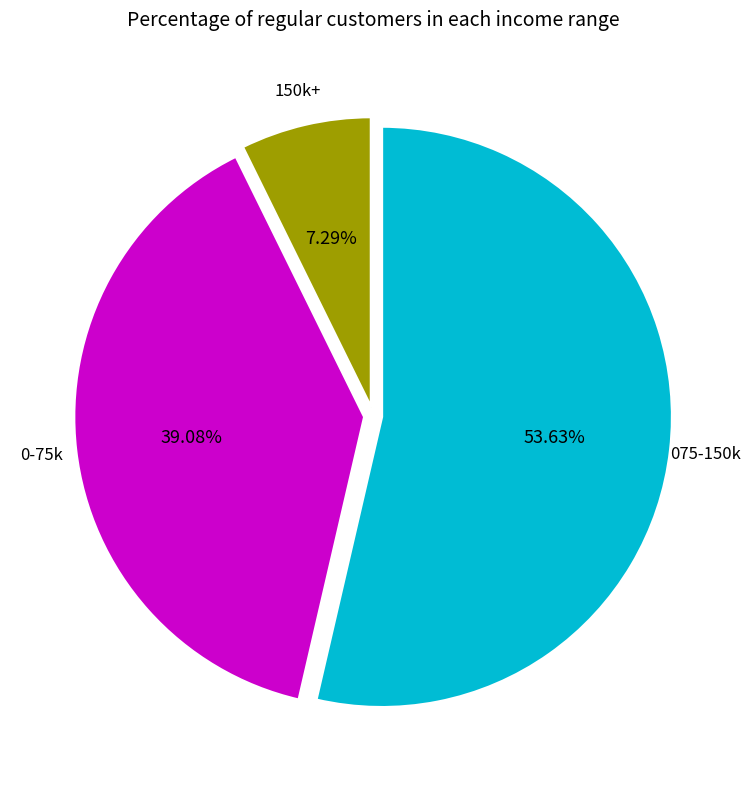

Is there any slice that represents more than half of the pie?

Yes